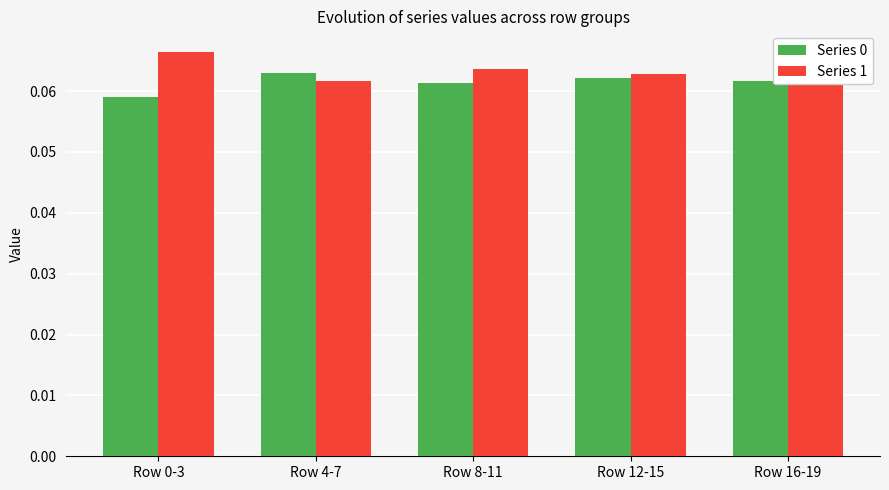

How many Series 1 values are between 0 and 1?

5